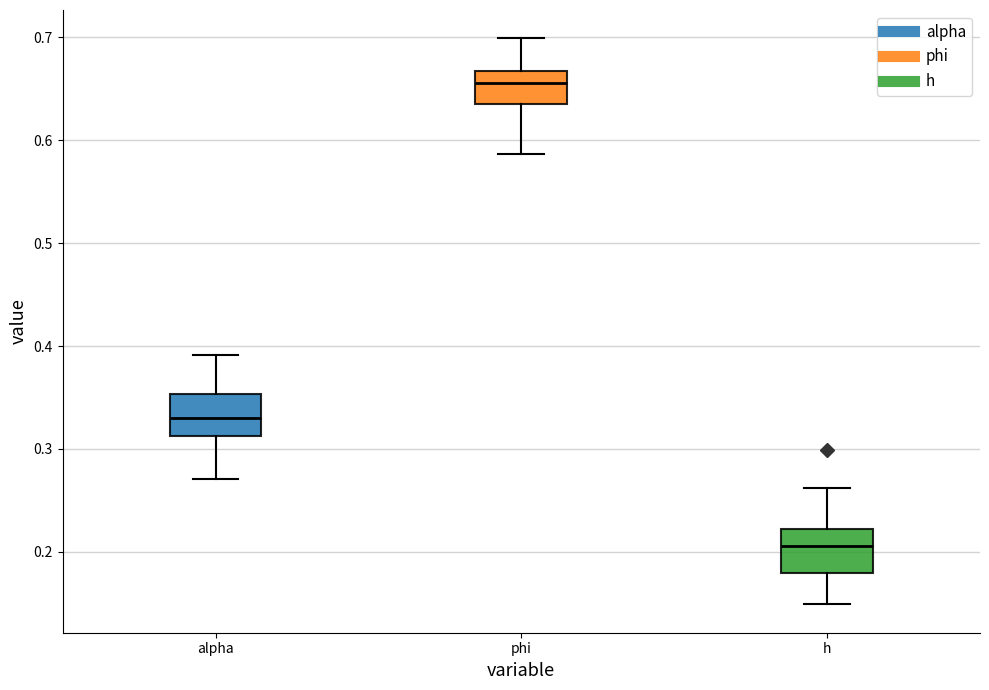

Where does the upper whisker of the box for h end on the y-axis? The values are not printed on the chart, so give them approximately, as read against the axis.

0.26